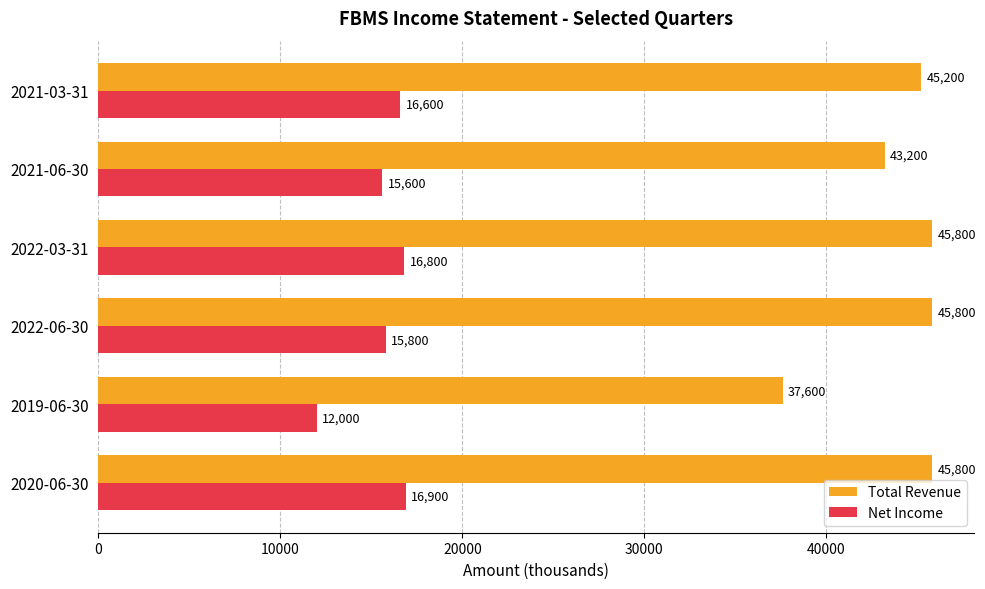

At 2021-03-31, list the series in order from largest to smallest.

Total Revenue, Net Income